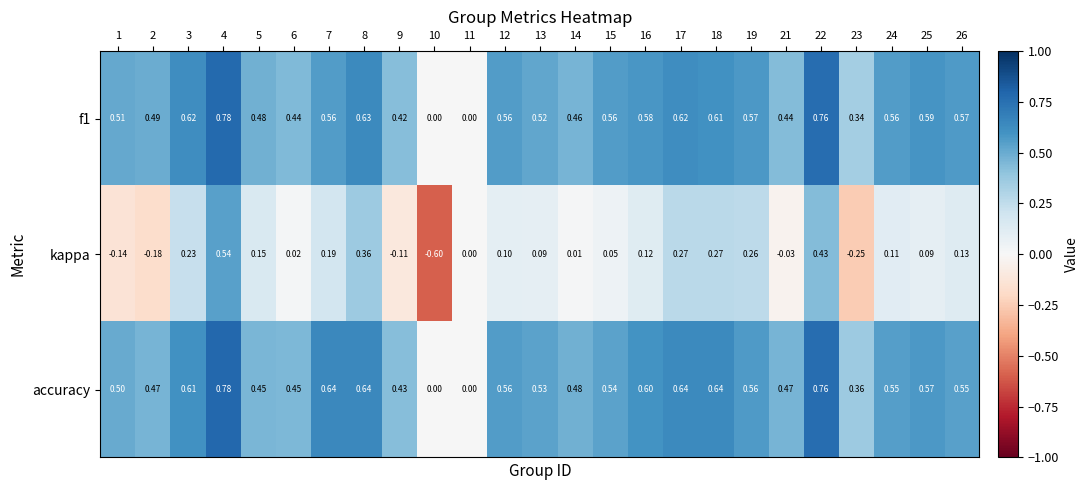

Between 9 and 15, which series saw the biggest shift?

kappa